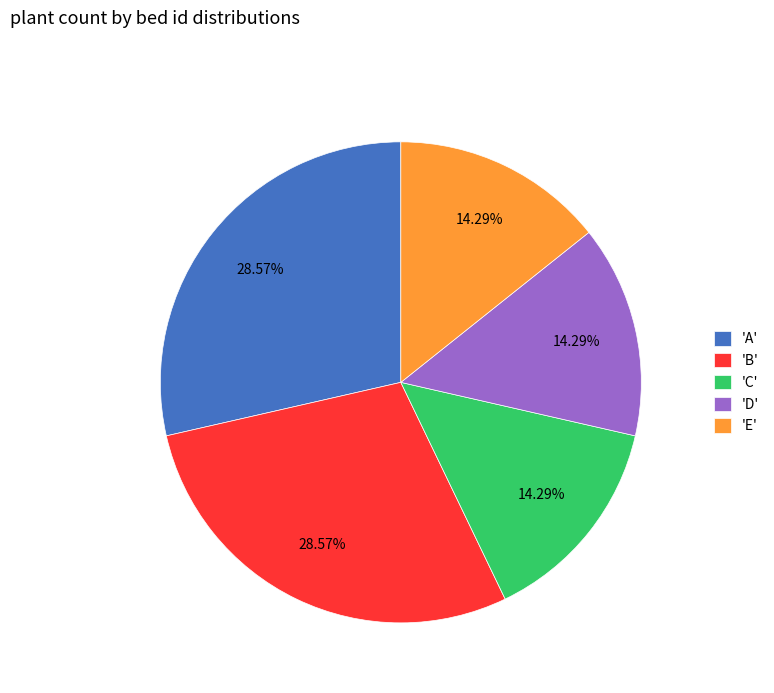

What is the ratio of the value at 'E' to the value at 'C'?

1.0